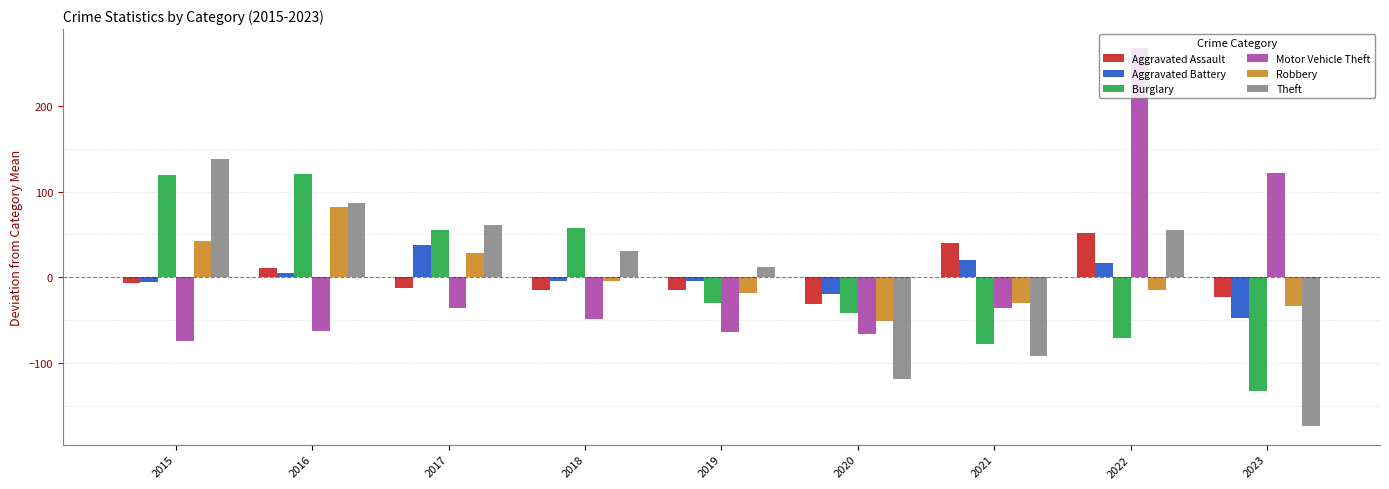

Count the number of categories in the chart.

9